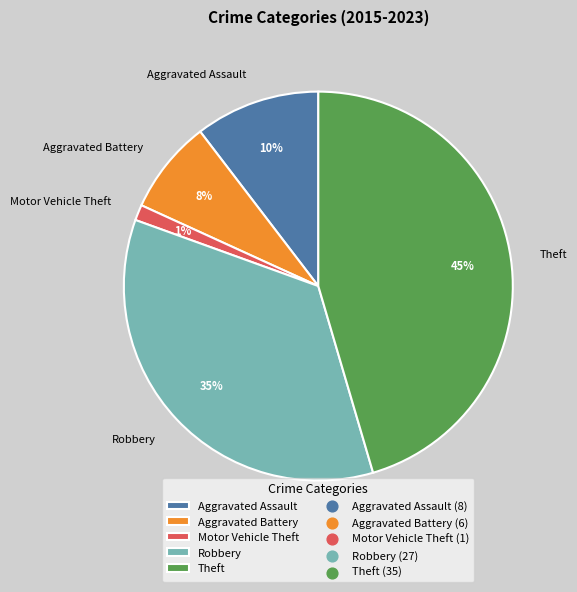

Do Aggravated Battery and Theft together represent more than half of the pie?

Yes